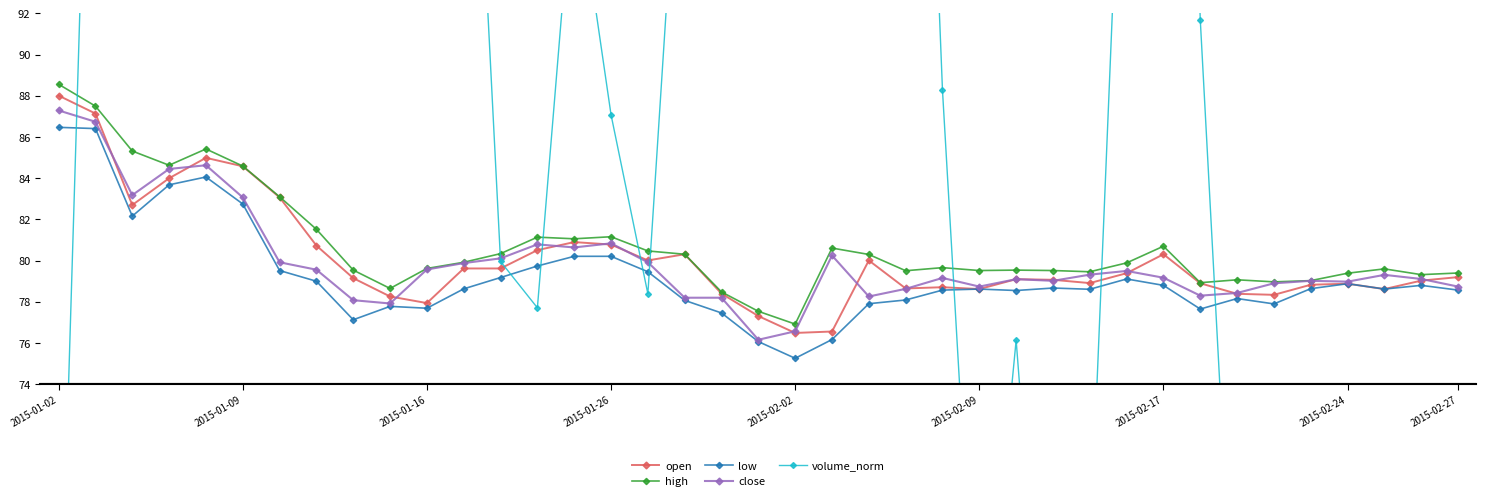

What is the total value across all series at 14?

422.2